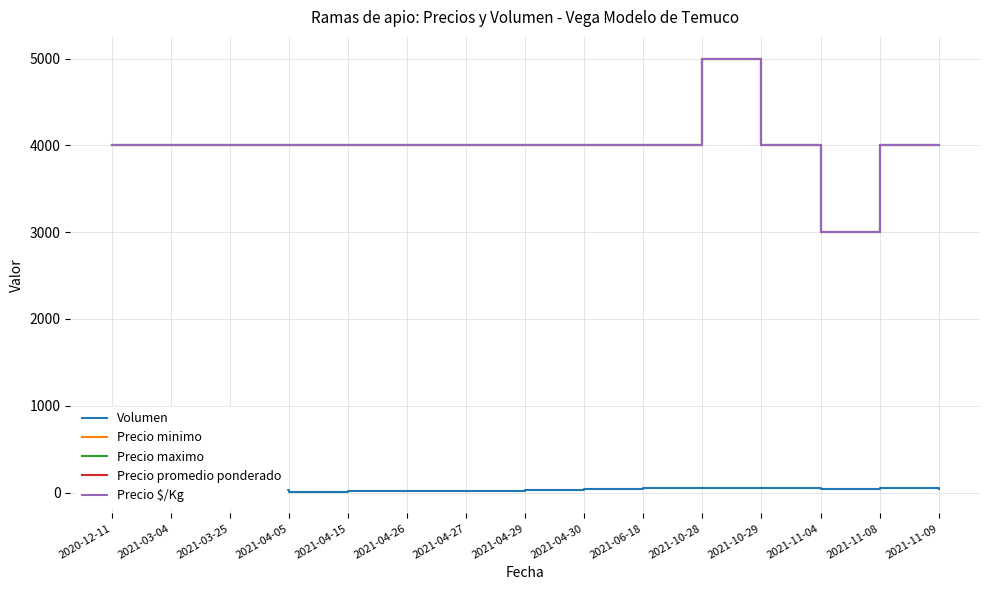

What is the value of the Precio maximo point at the 8th from the left?

4000